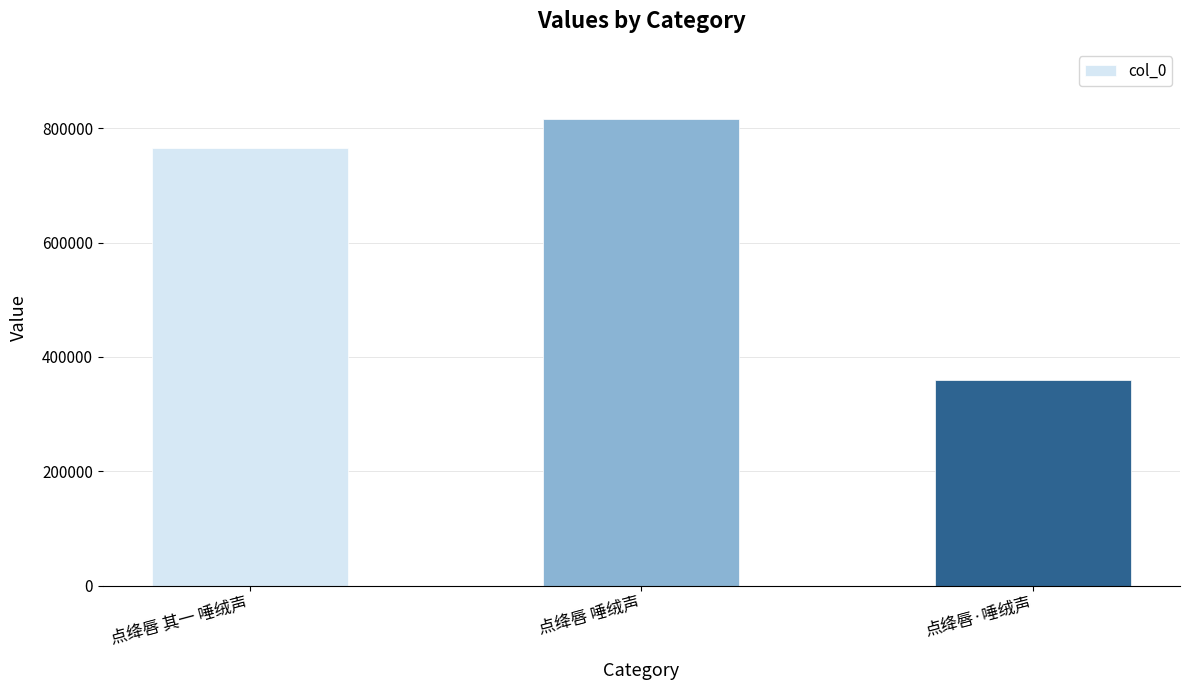

Which category has the highest value across all series?

点绛唇 唾绒声